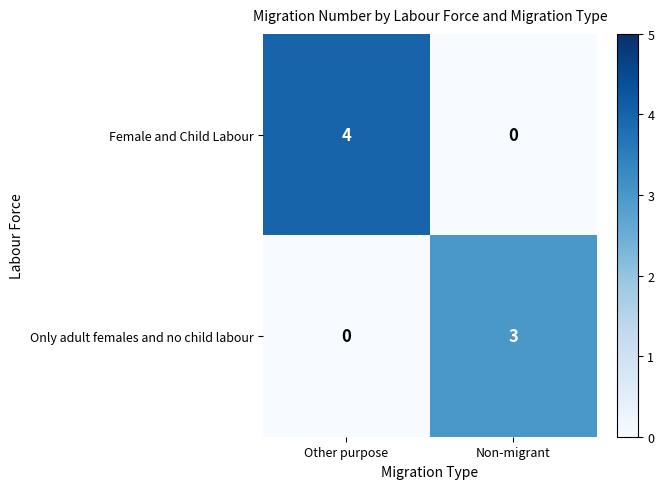

Reading left to right, extract all data points from this chart.

Female and Child Labour: 4	0
Only adult females and no child labour: 0	3